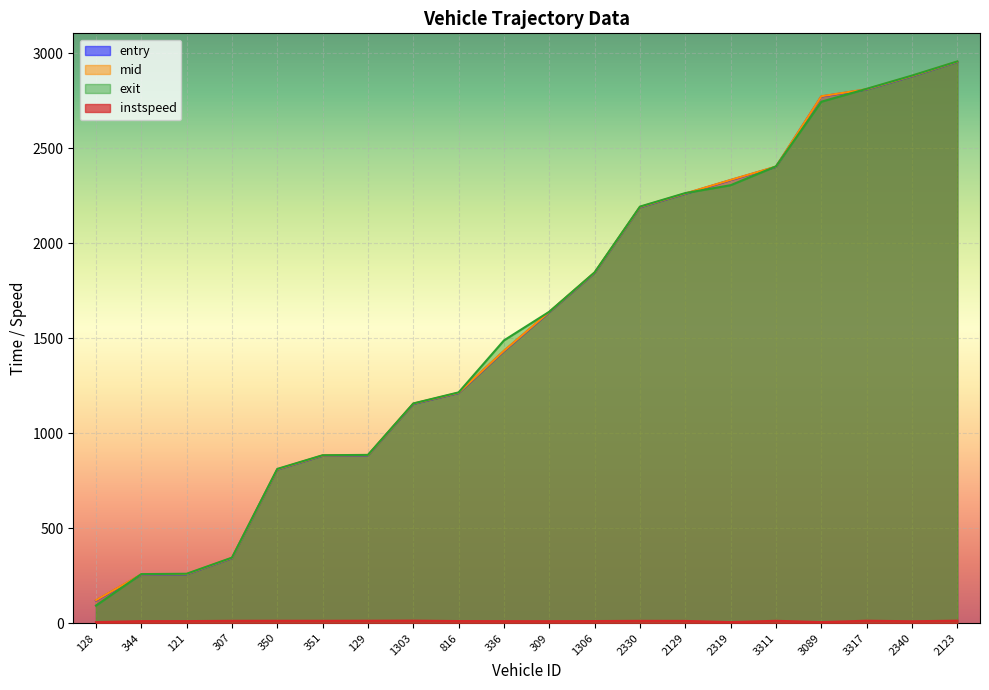

True or false: mid and entry cross at least once.

False